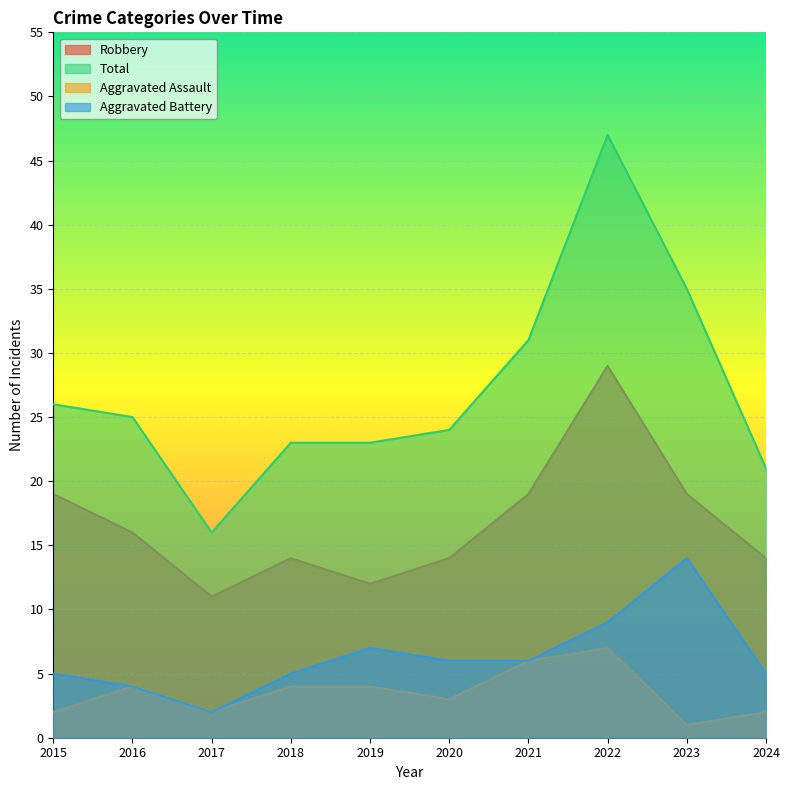

List the series in order of their peak value, highest first.

Total, Robbery, Aggravated Battery, Aggravated Assault